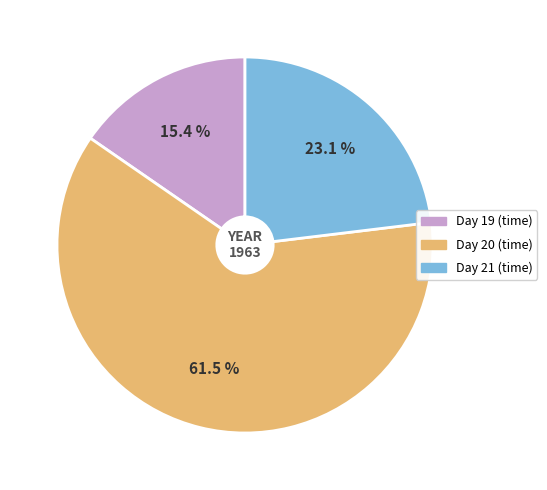

To the nearest percent, what portion does Day 21 represent?

23%